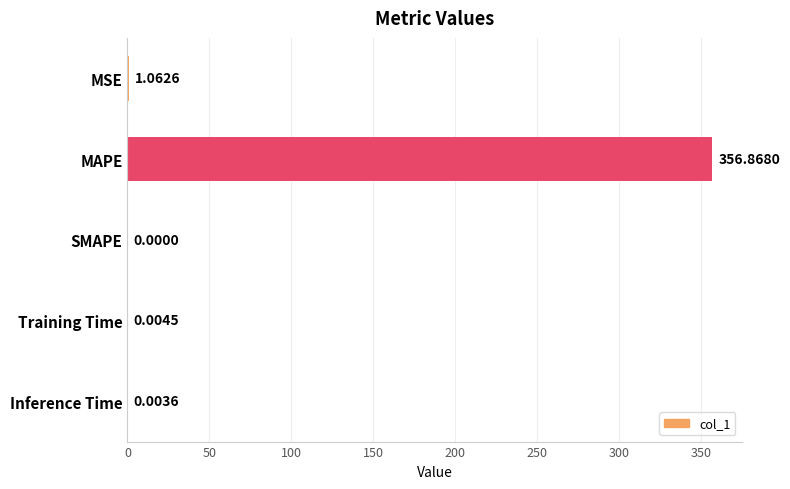

Count the number of values greater than 0.

4